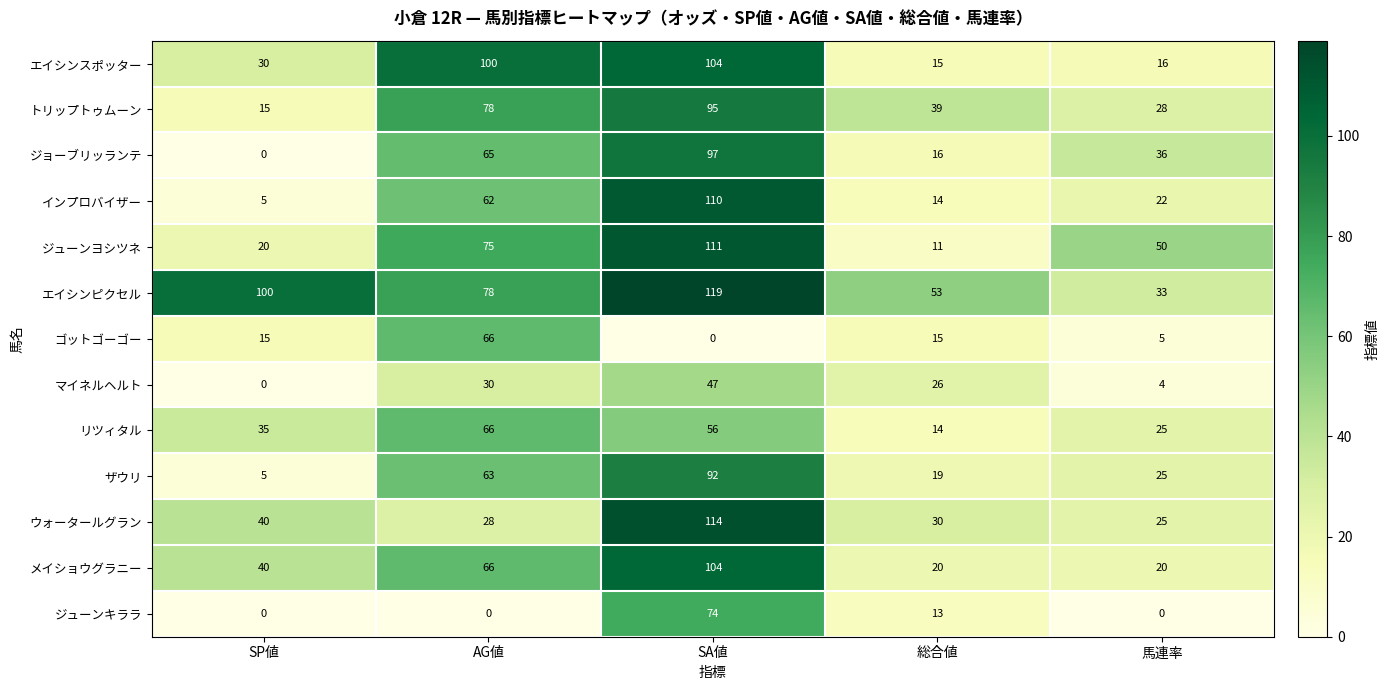

What is the average value of the エイシンスポッター series?

53